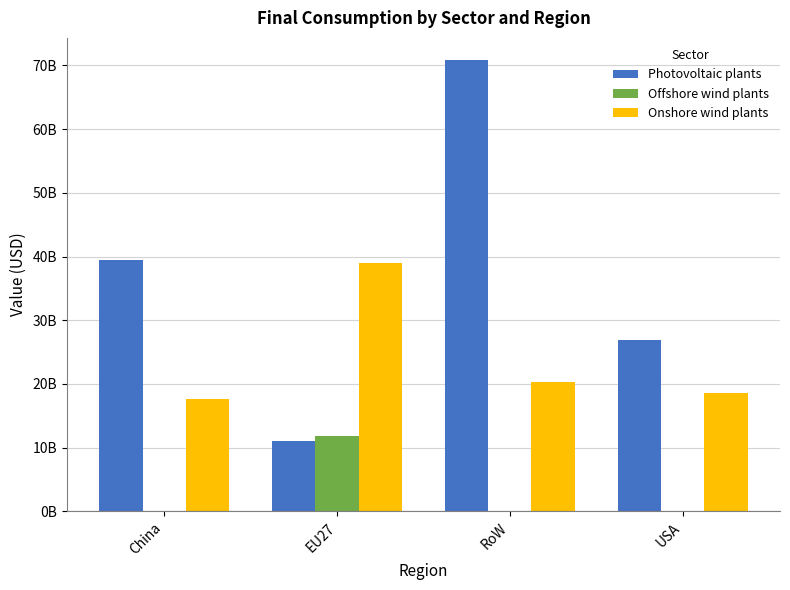

Are the bars grouped side by side (vs. stacked)?

Yes